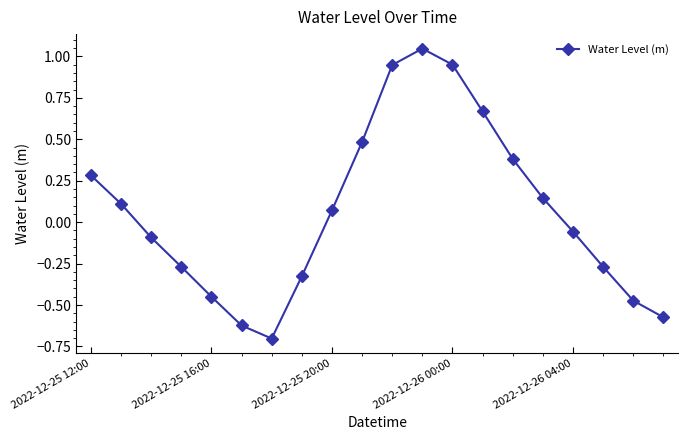

How many interior local valleys (lower than both neighbors) does the data have?

1